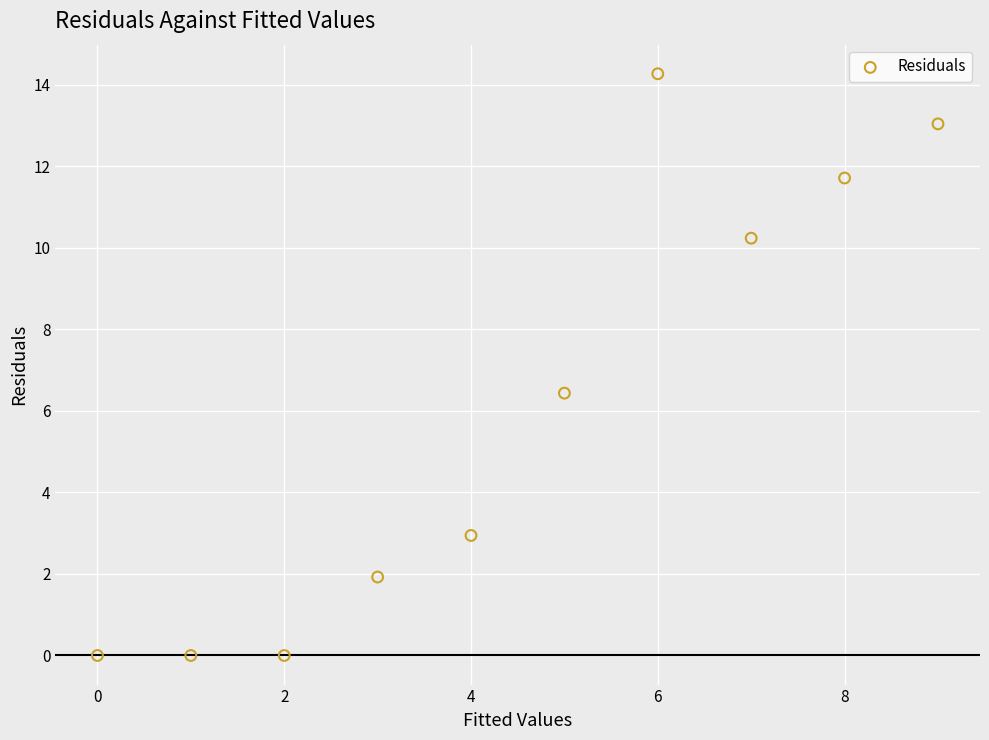

What is the range of Y values (max minus min)?

14.3